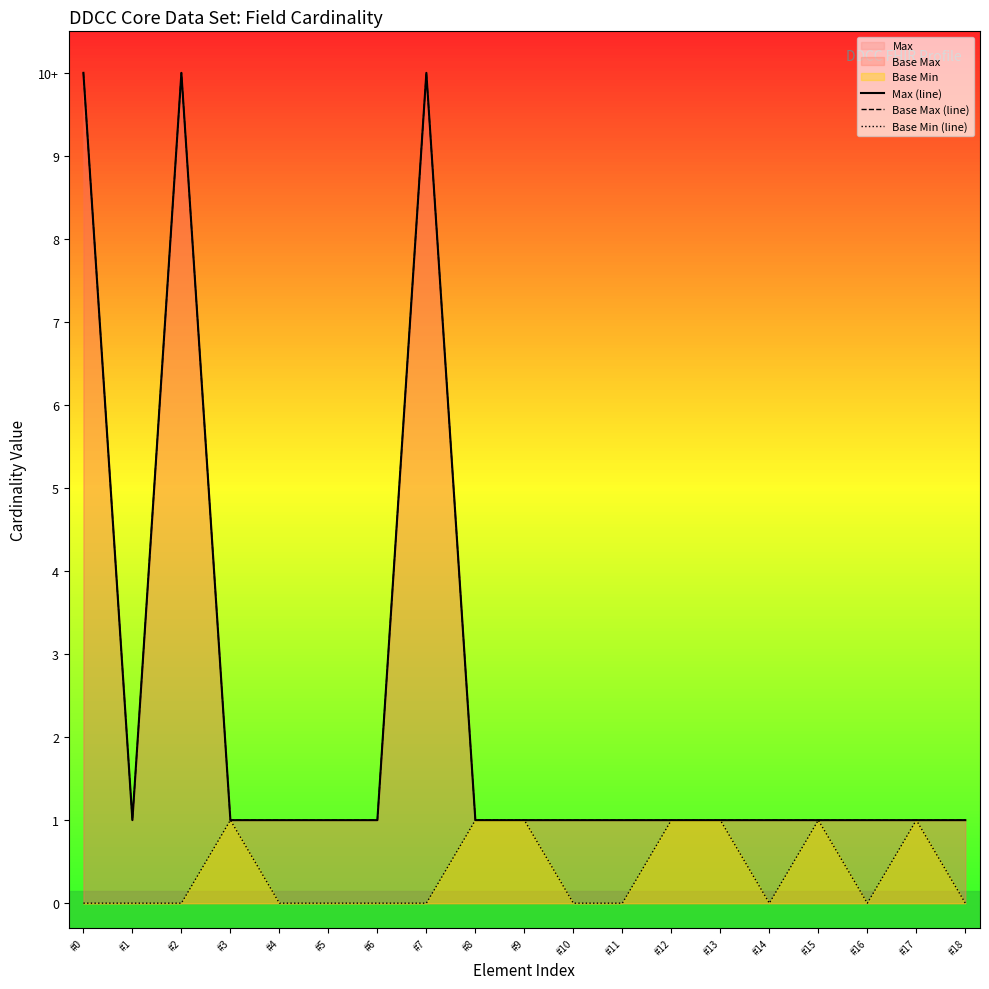

True or false: Base Max (line) and Max (line) intersect in this chart.

False